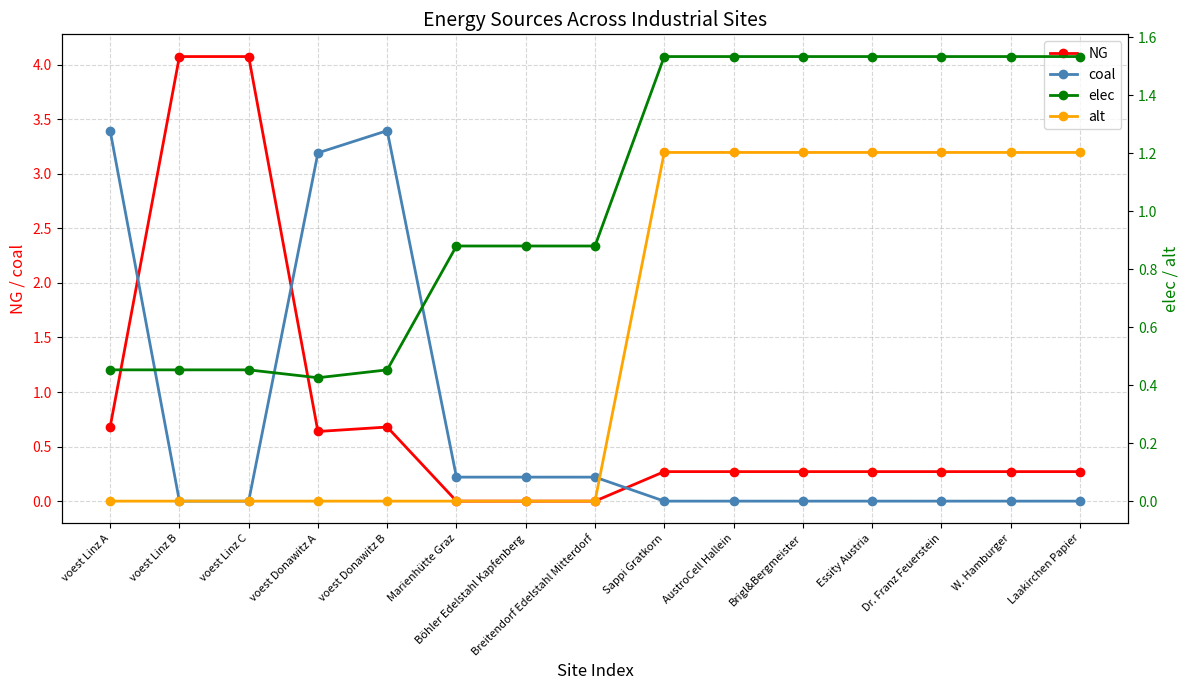

Read the alt value at Sappi Gratkorn.

1.2